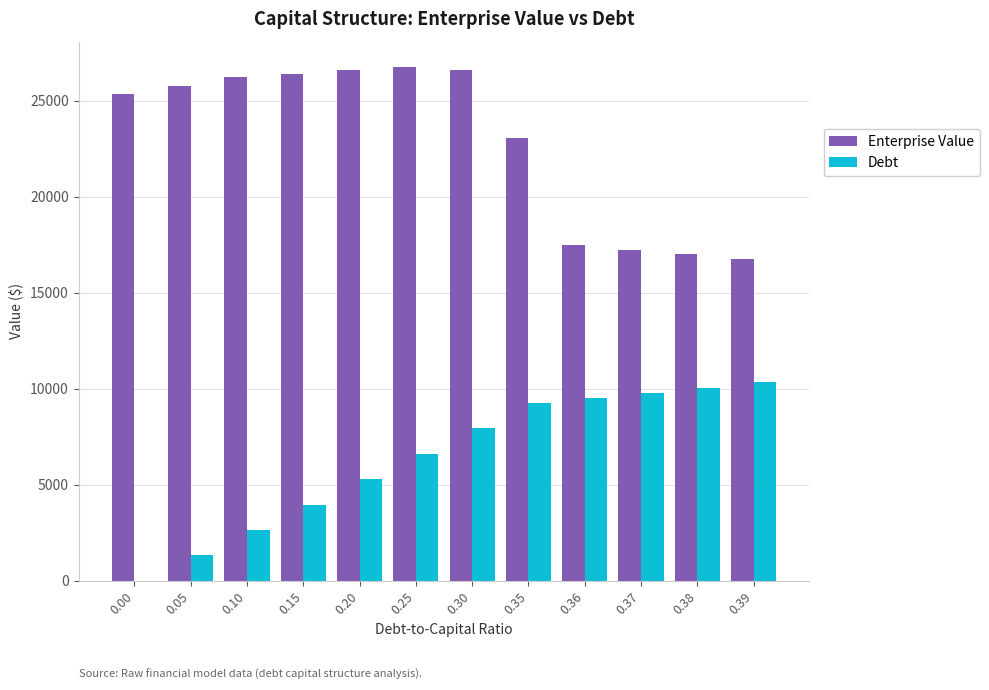

Between 0.10 and 0.20, which series saw the biggest shift?

Debt